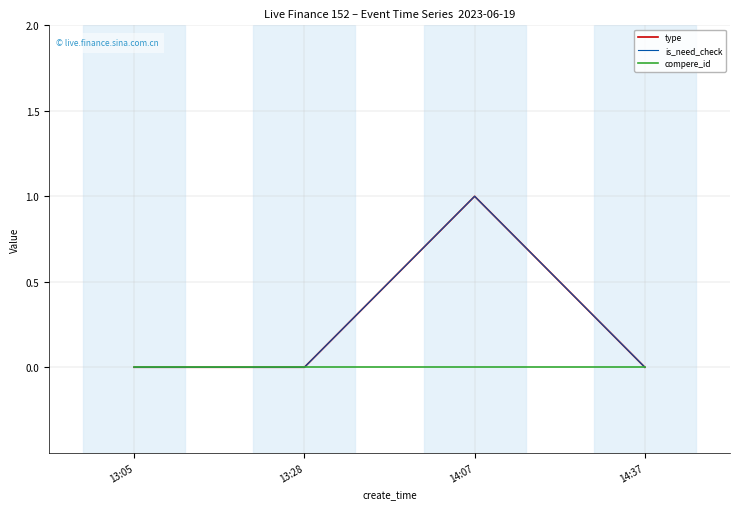

At which category is the sum across all series the highest?

14:07